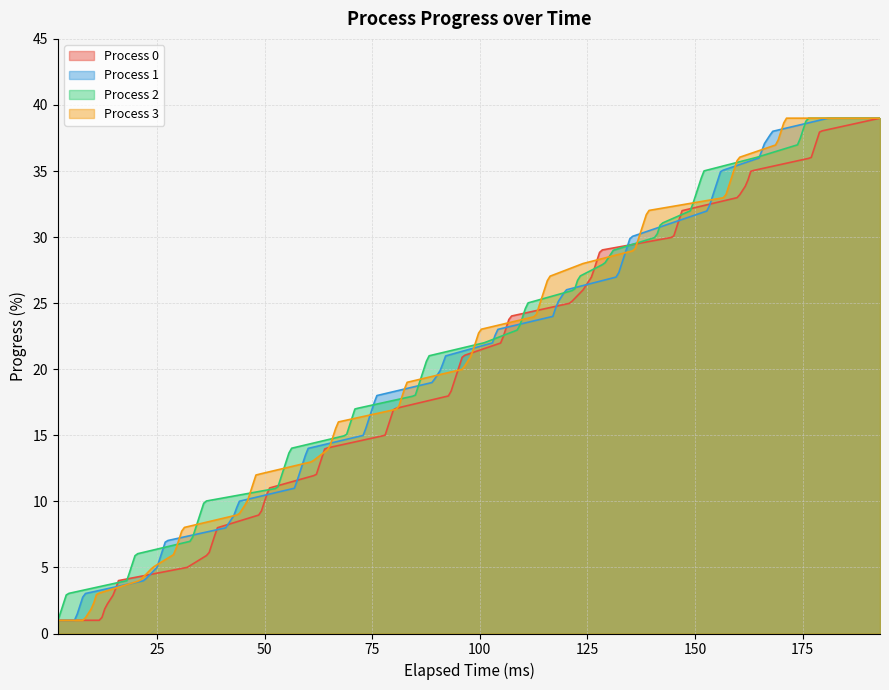

What is the greatest value displayed?

39.0